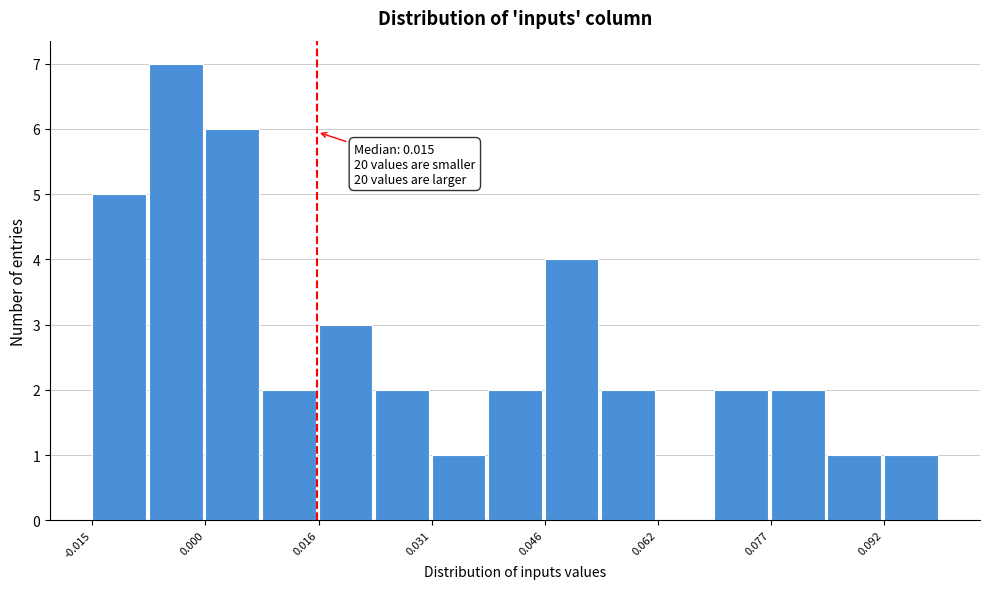

Around what value on the x-axis is the tallest bar? Give the approximate position of its centre, as read against the axis.

-0.004